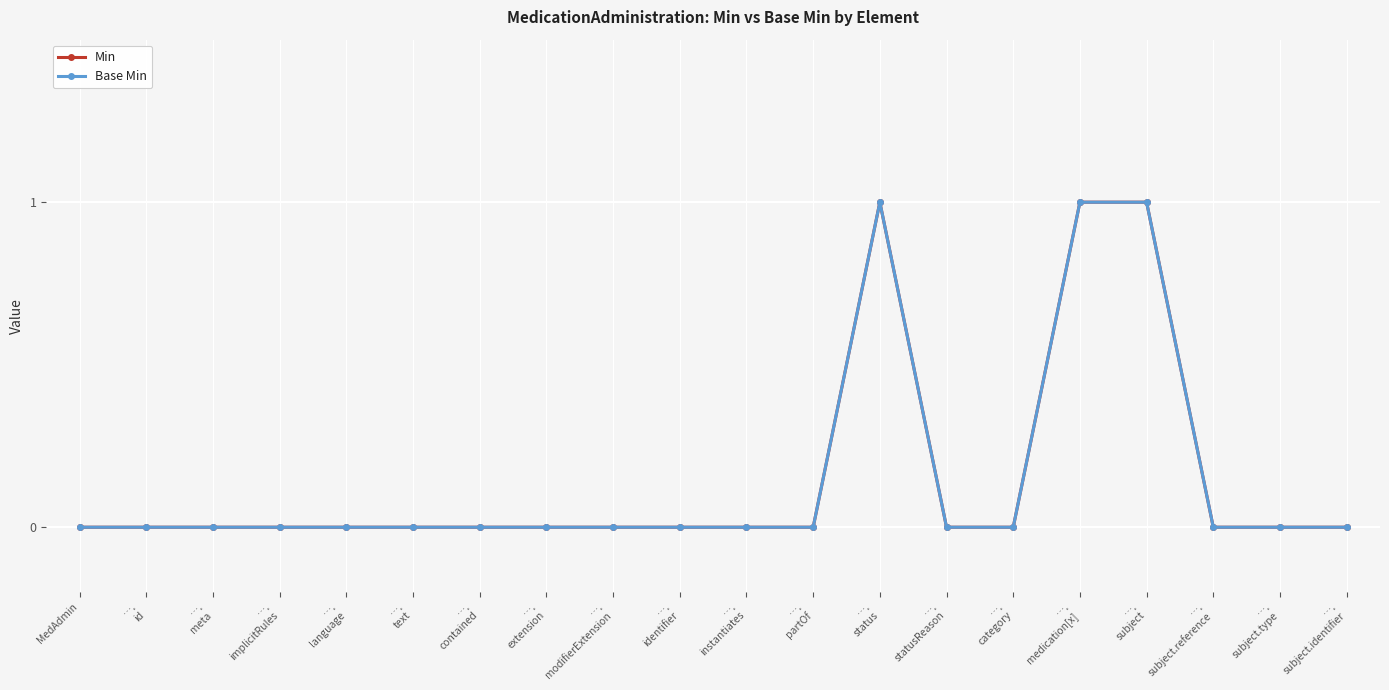

What is the label of the 6th point from the right?

….
category